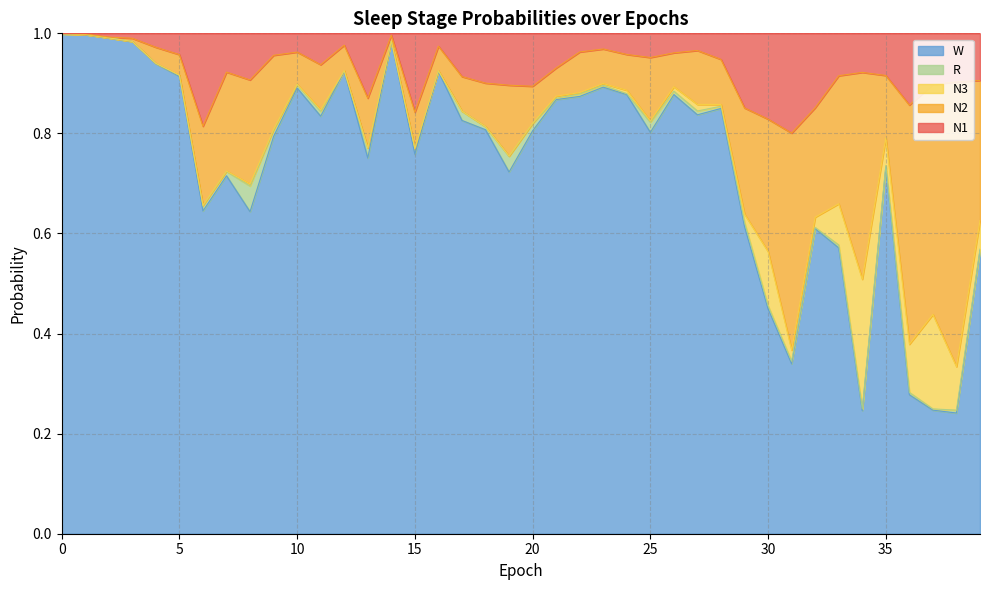

What is the value of the W point at the 9th from the left?

0.6